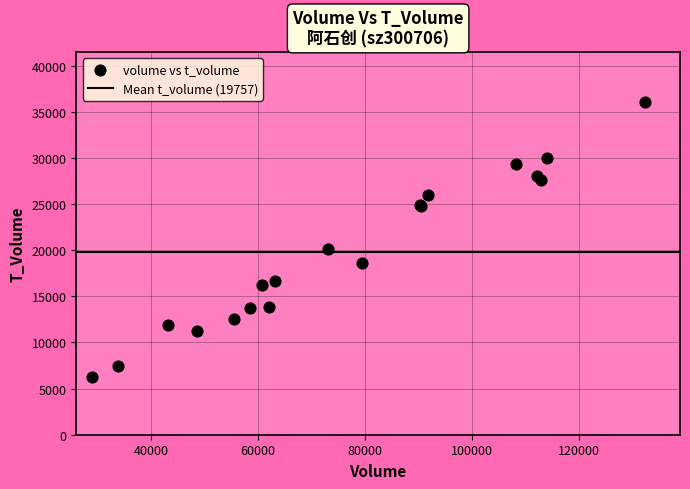

What Y value in the scatter plot is closest to 21155?

20133